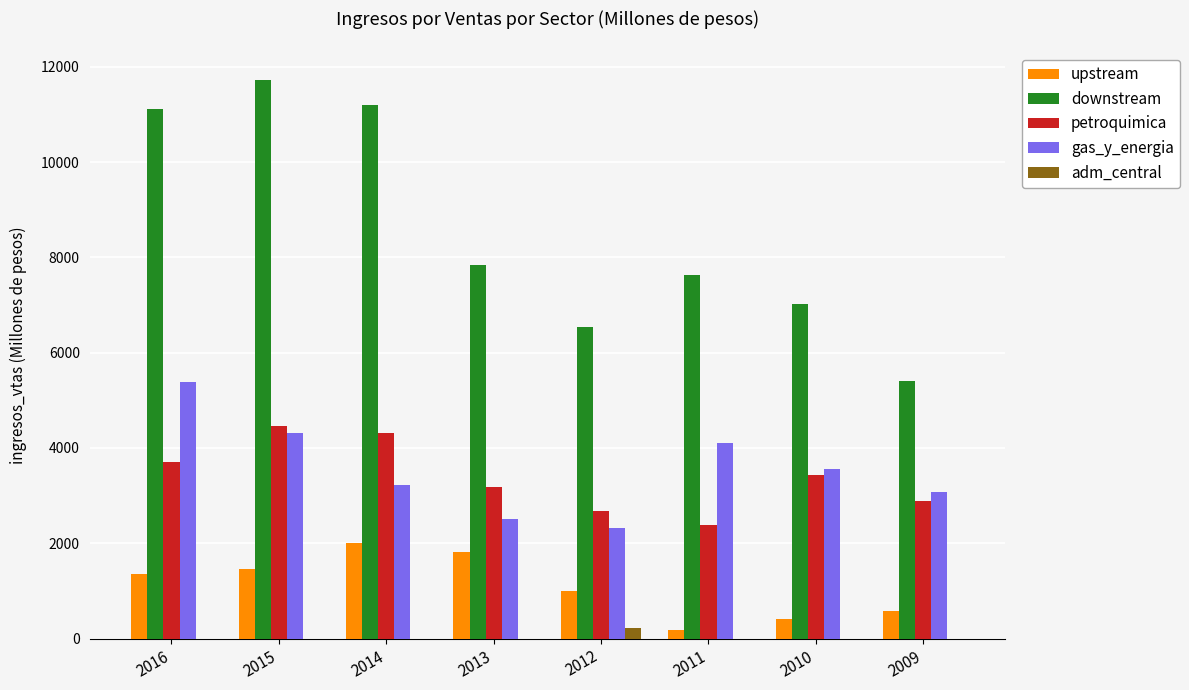

What is the approximate value of gas_y_energia at 2012, to the nearest 50?

2300